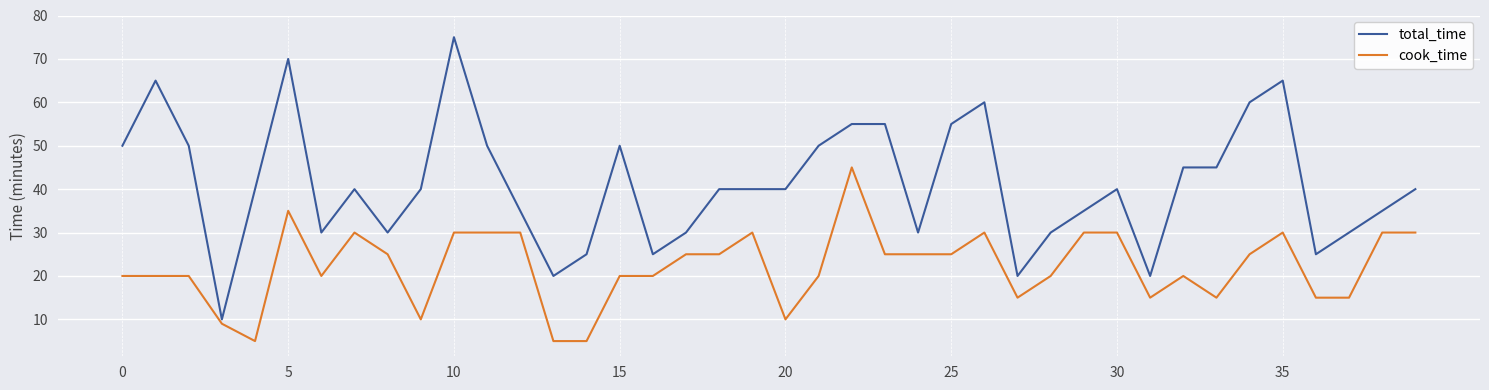

Does the chart have visible grid lines?

Yes